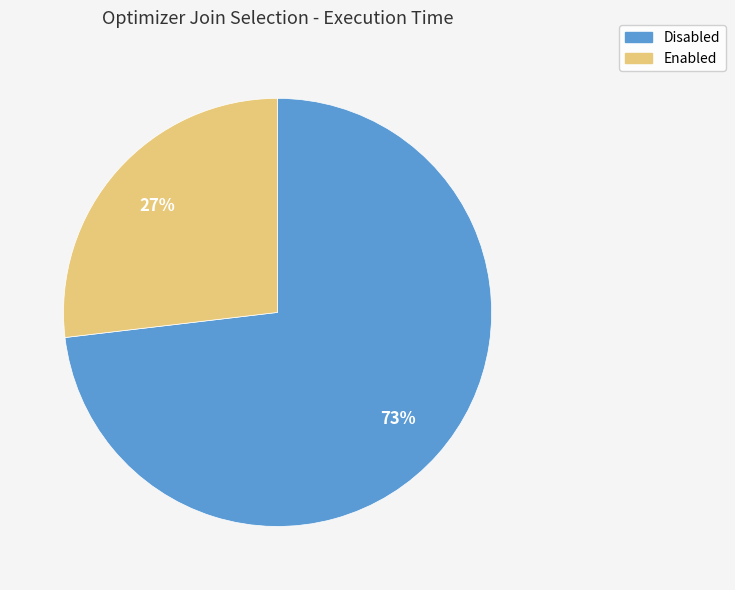

Do Enabled and Disabled together represent more than half of the pie?

Yes